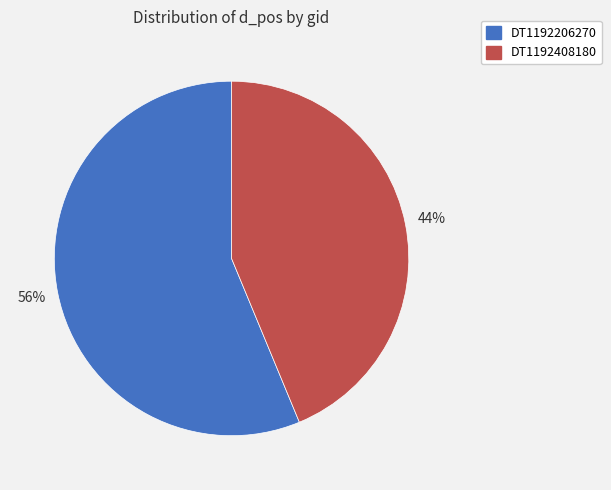

Rank the categories by value from lowest to highest.

DT1192408180, DT1192206270